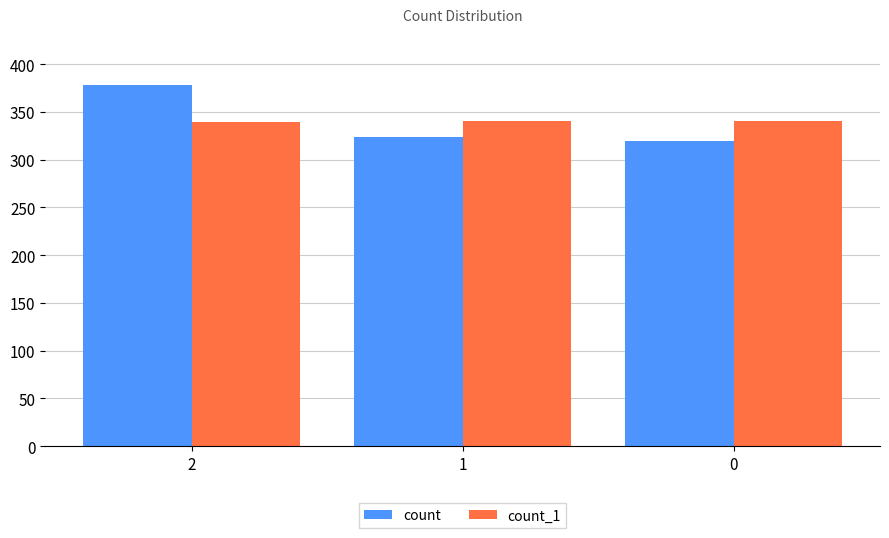

Which series has the largest range (max minus min)?

count